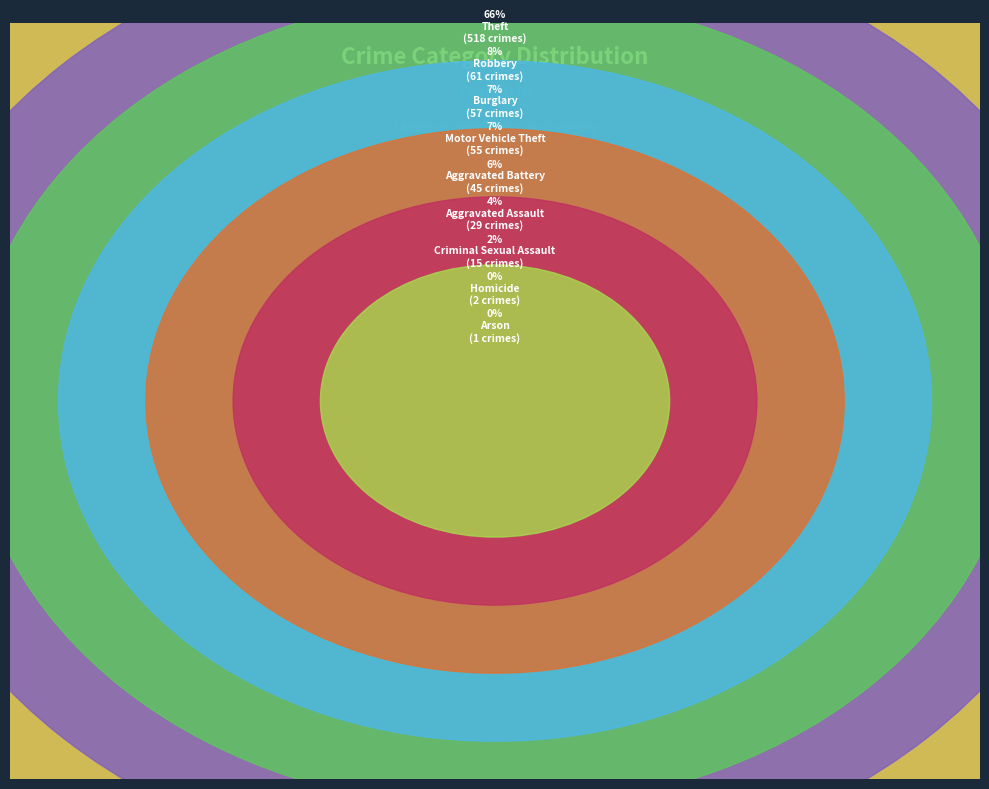

What is the majority slice?

Theft